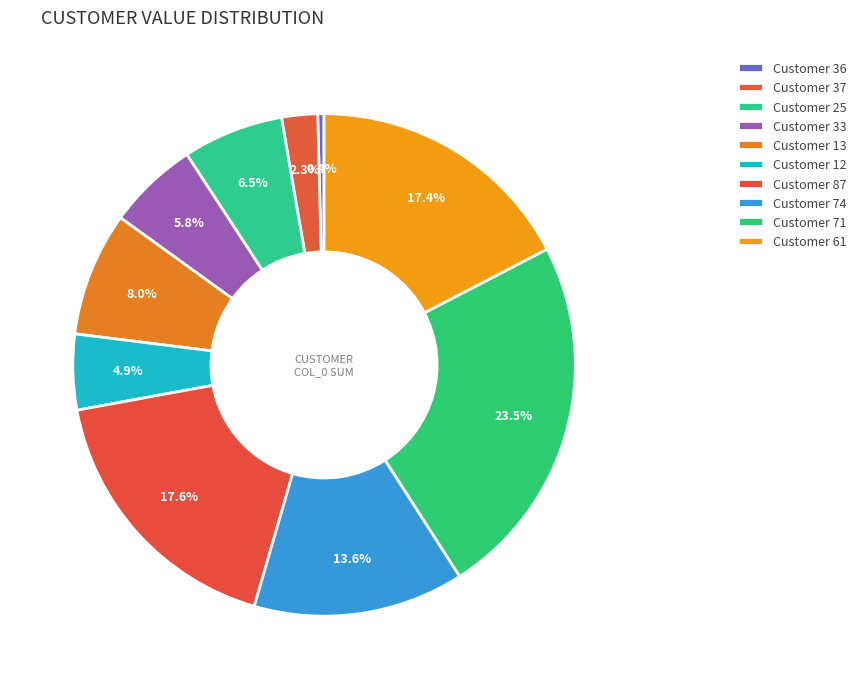

How many segments does this pie chart have?

10